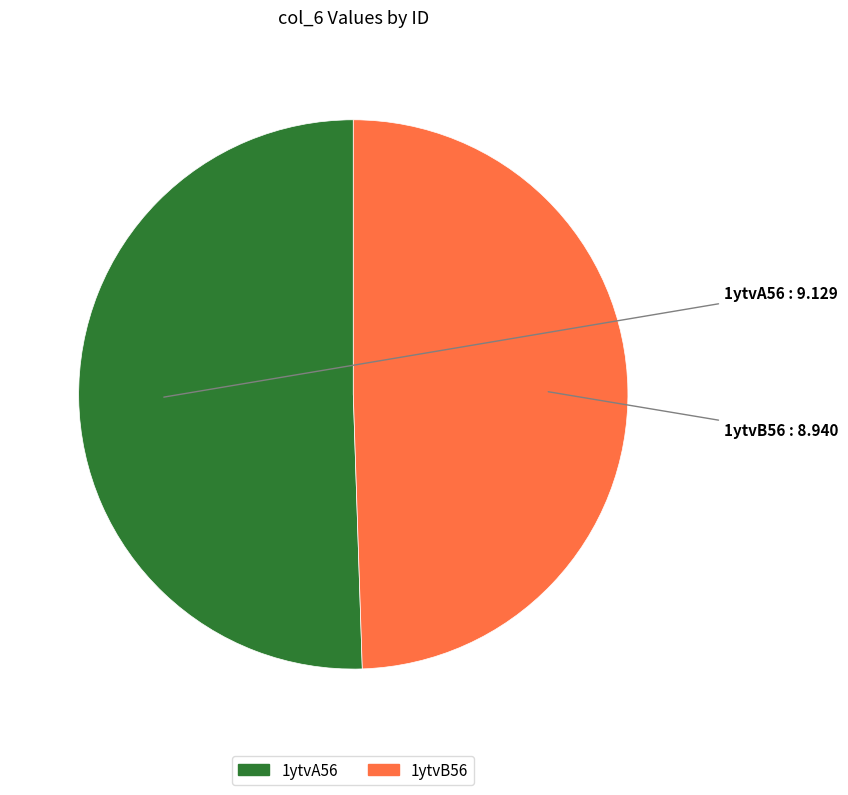

Does 1ytvA56 represent more than half of the total?

Yes